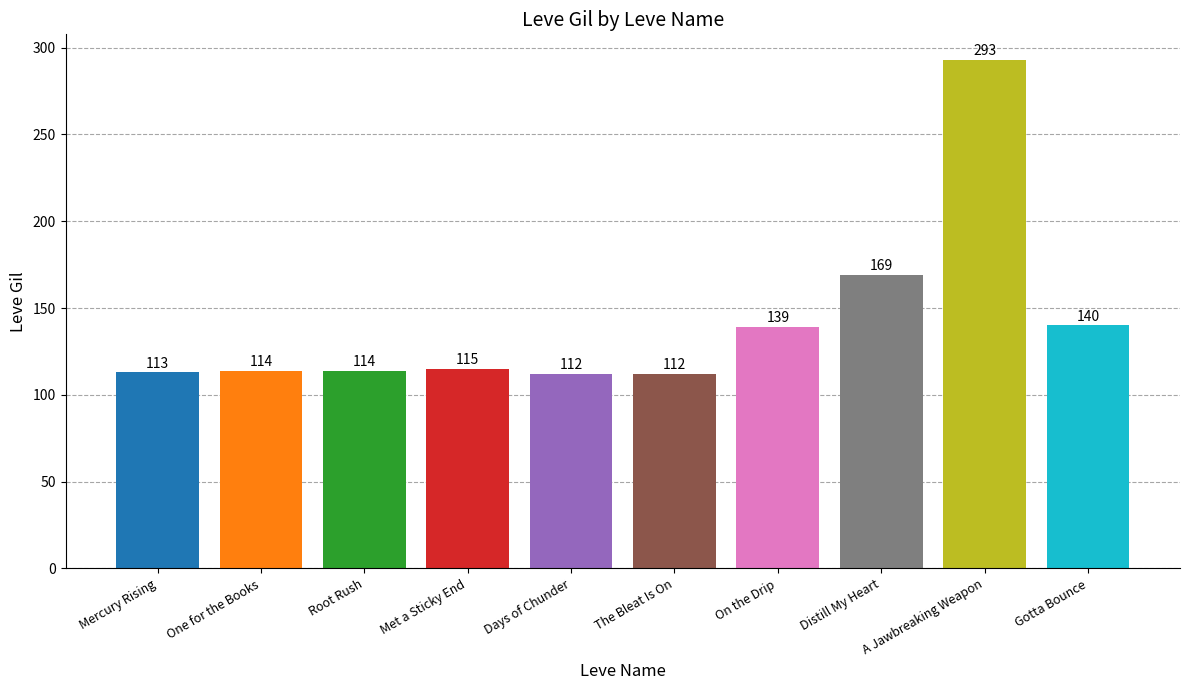

What position from the left is Distill My Heart?

8